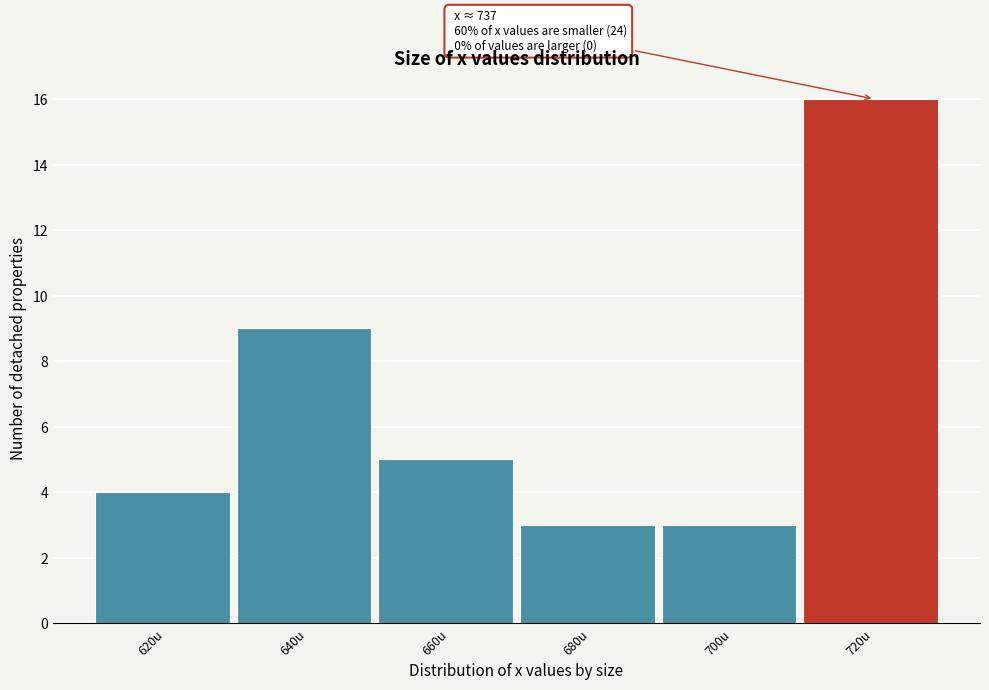

Reading right to left, extract all data points from this chart.

720u=16	700u=3	680u=3	660u=5	640u=9	620u=4